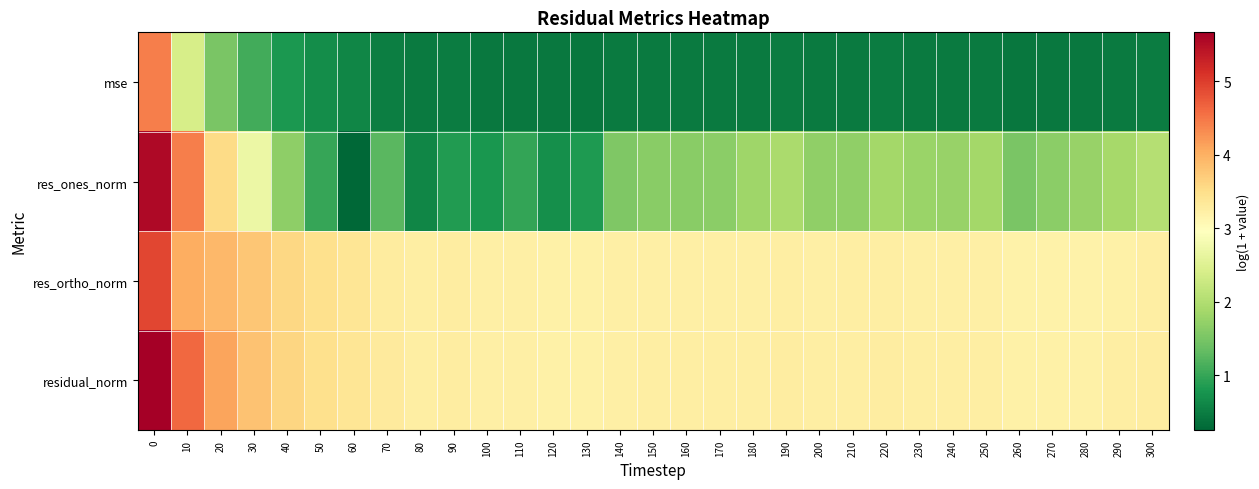

How many distinct data groups are displayed?

4